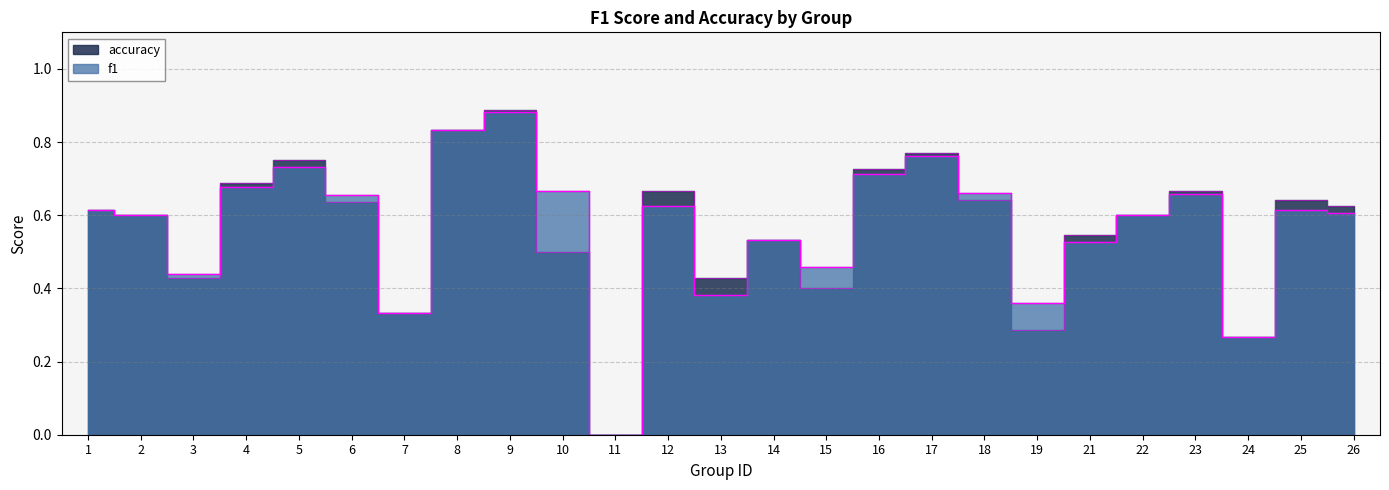

Which series has the largest total across all categories?

f1